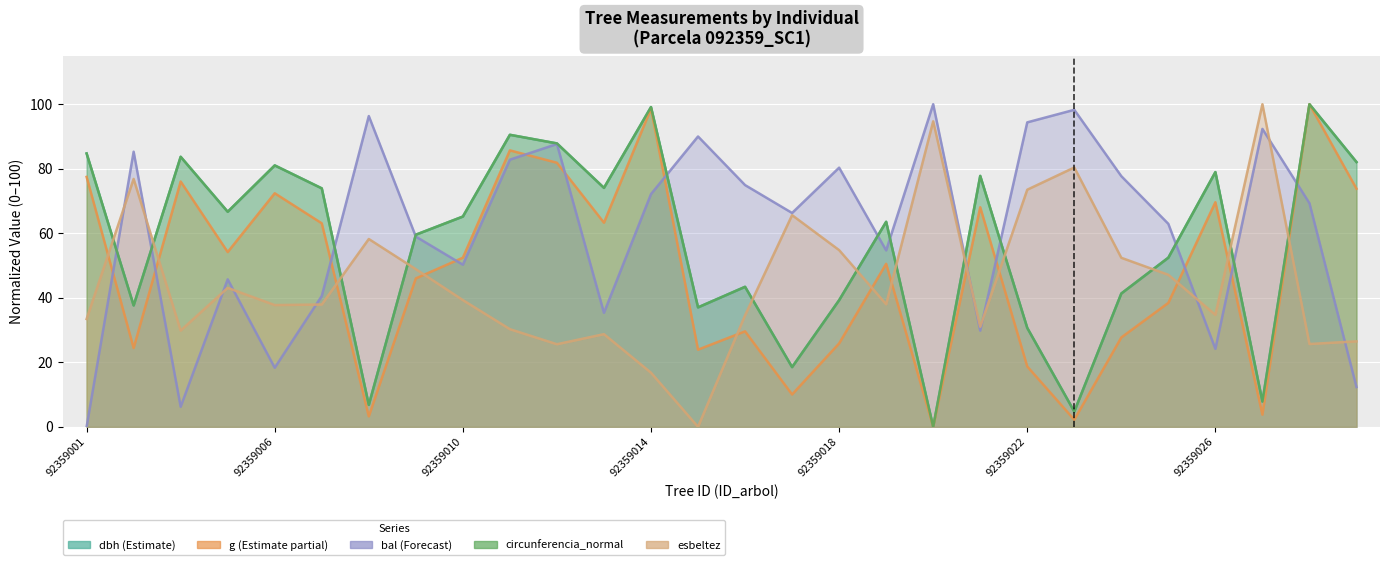

At which label is dbh closest to 50?

92359025